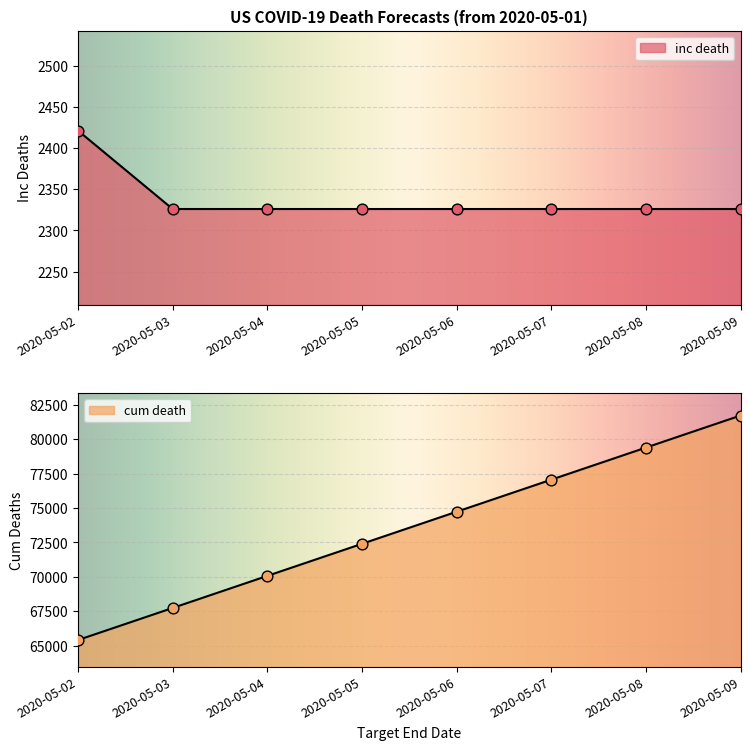

At which category is the sum across all series the highest?

2020-05-09